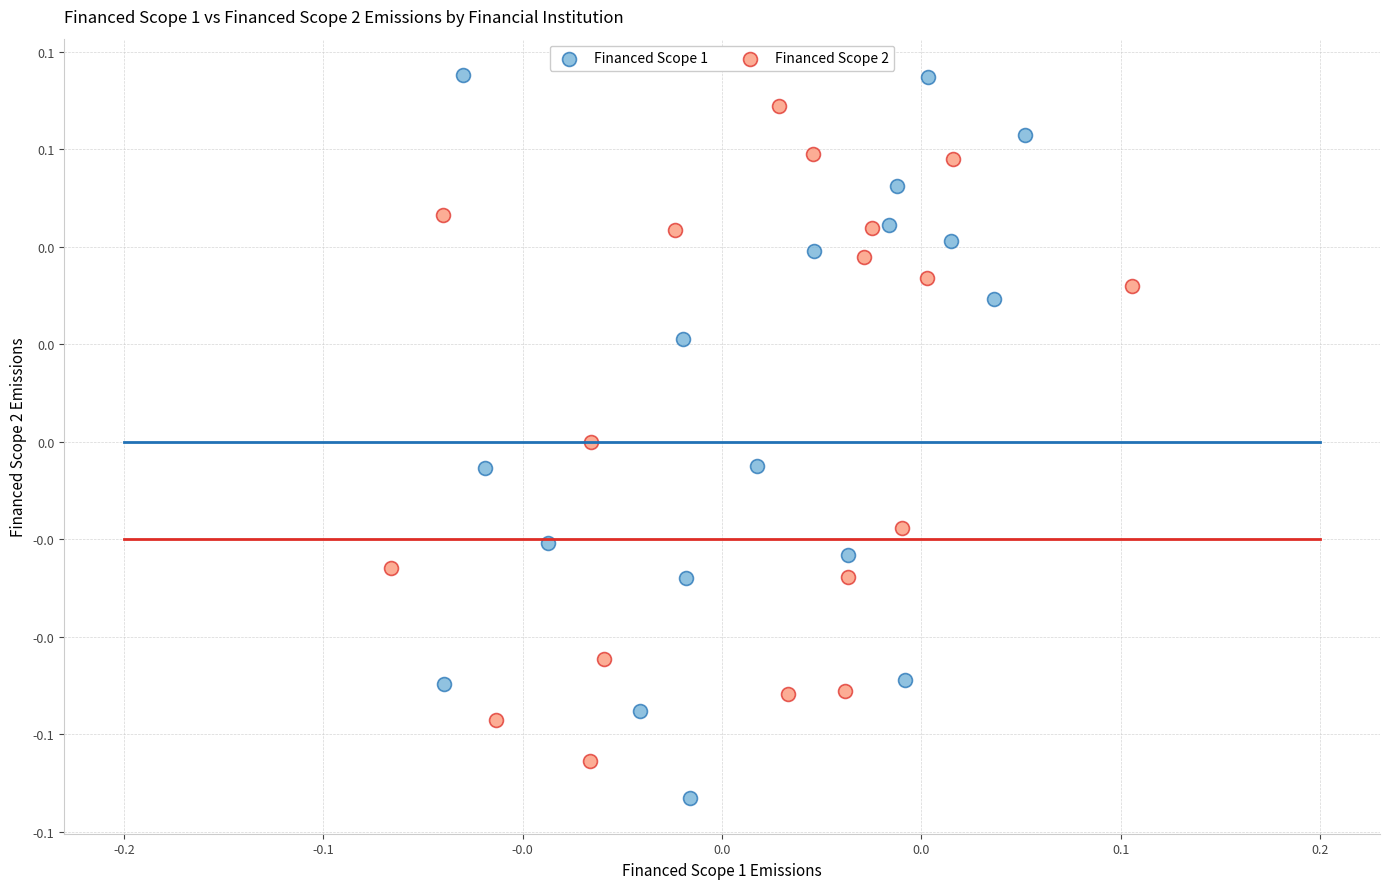

Which series contains the lowest Y value?

Financed Scope 1